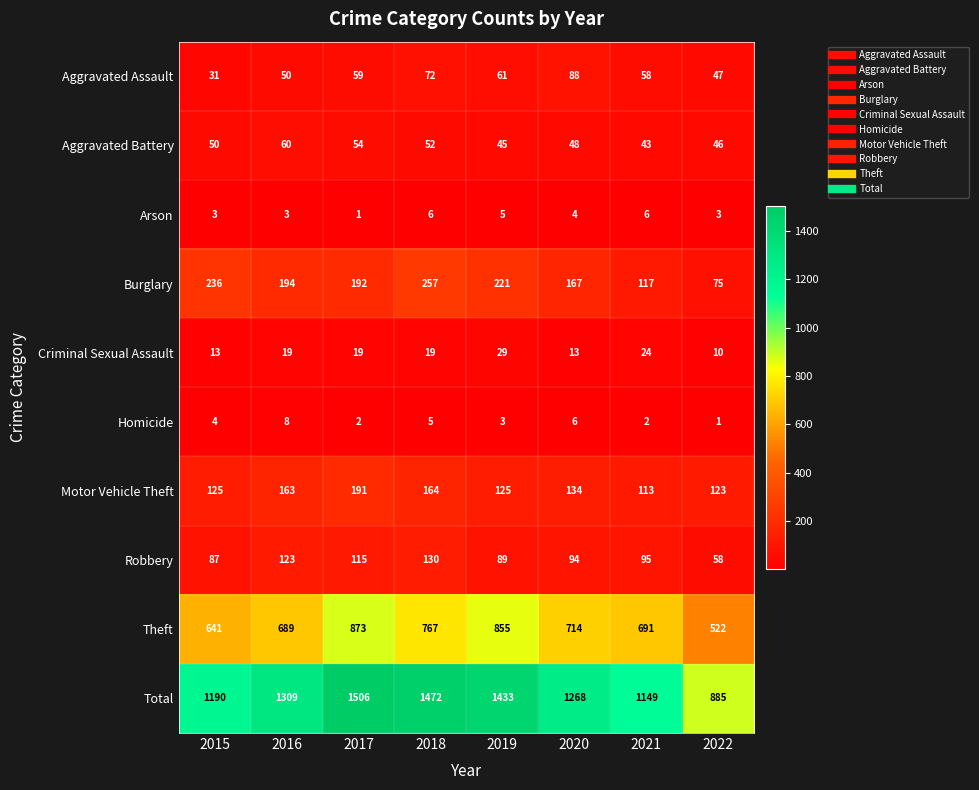

At which label does Burglary first exceed 194?

2015